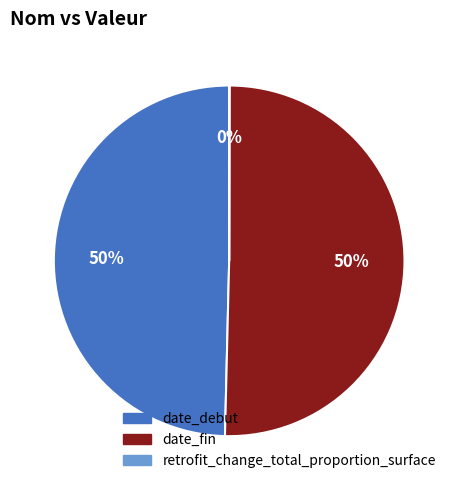

To the nearest percent, what is the difference between the largest and smallest slice percentages?

50%